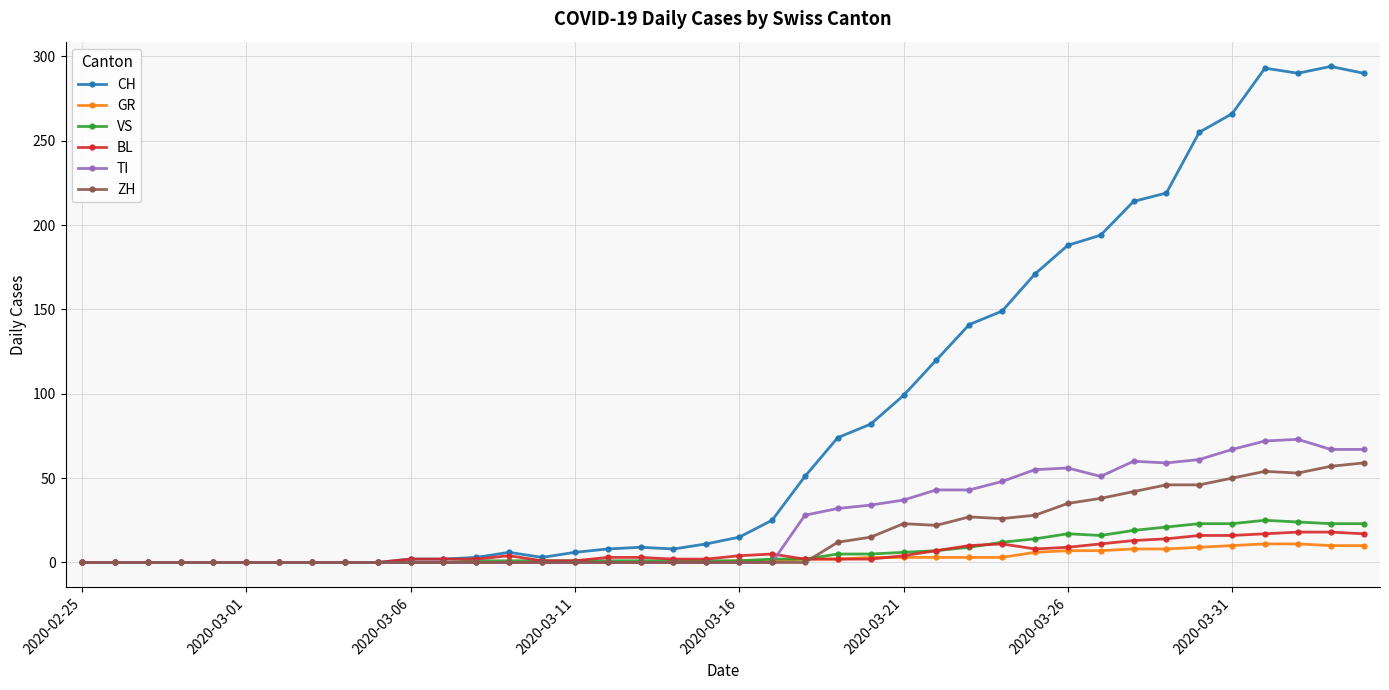

True or false: ZH has more than 0 interior local peaks.

True